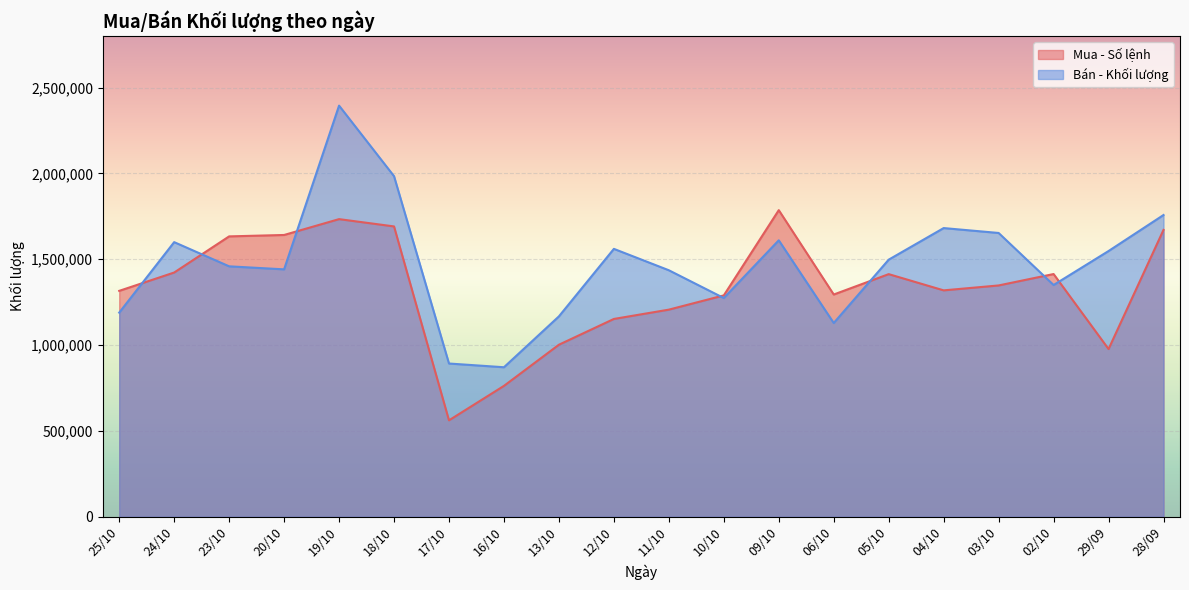

How many intersections are there between Mua - Số lệnh and Bán - Khối lượng?

7